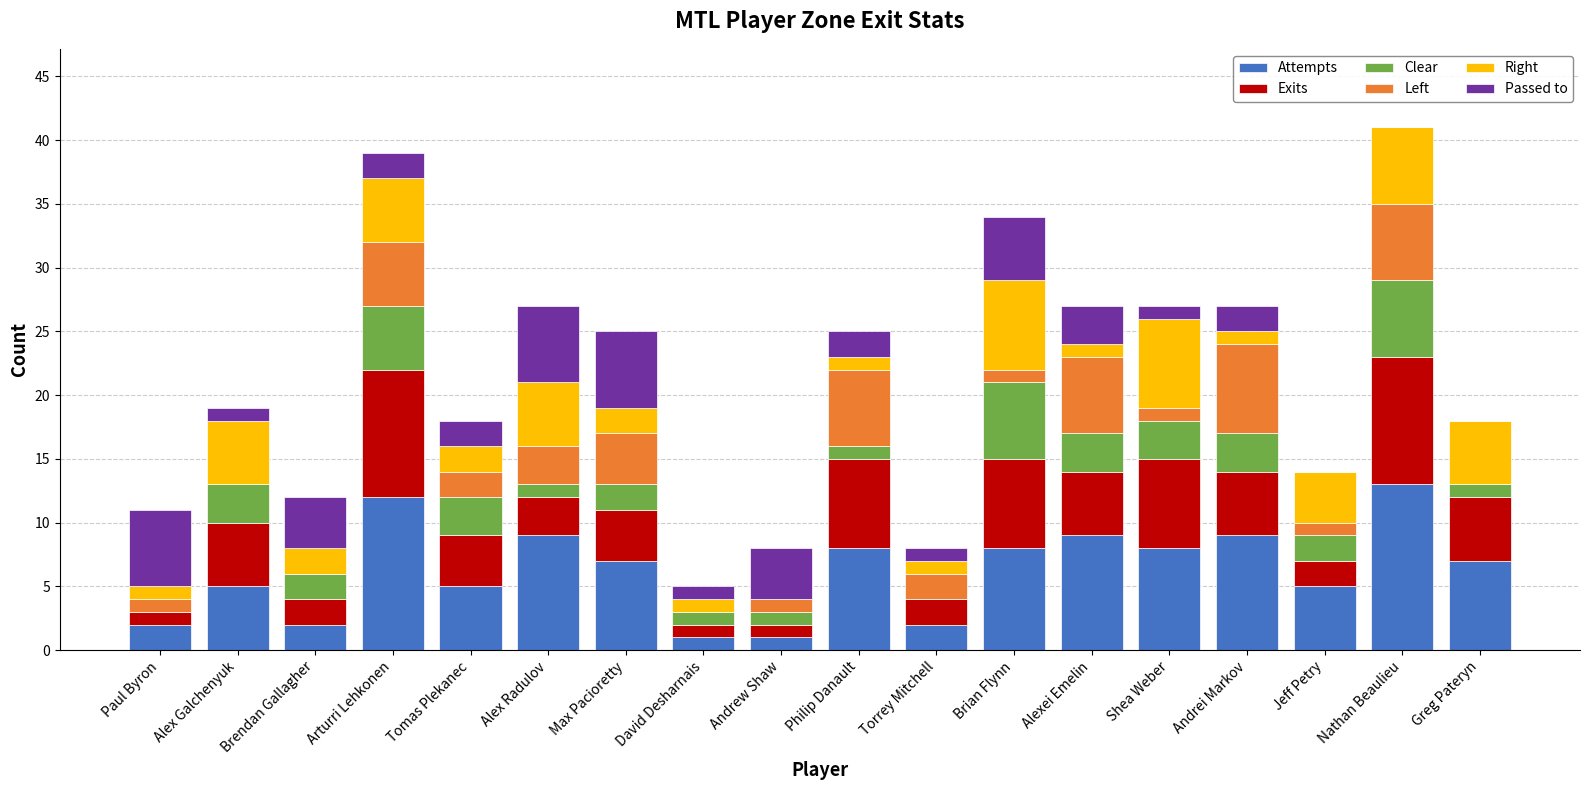

At which label does Attempts reach its peak?

Nathan Beaulieu